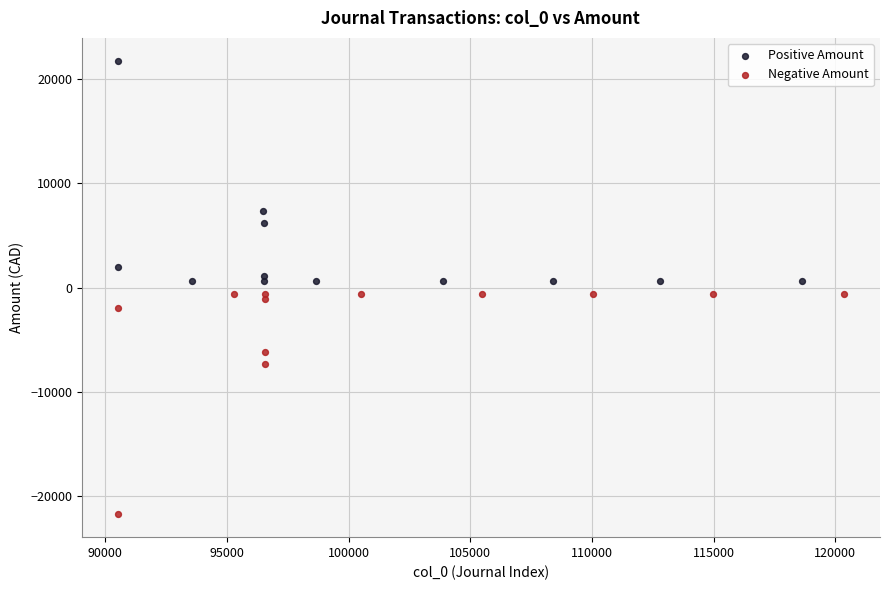

Which series reaches the minimum Y coordinate?

Negative Amount